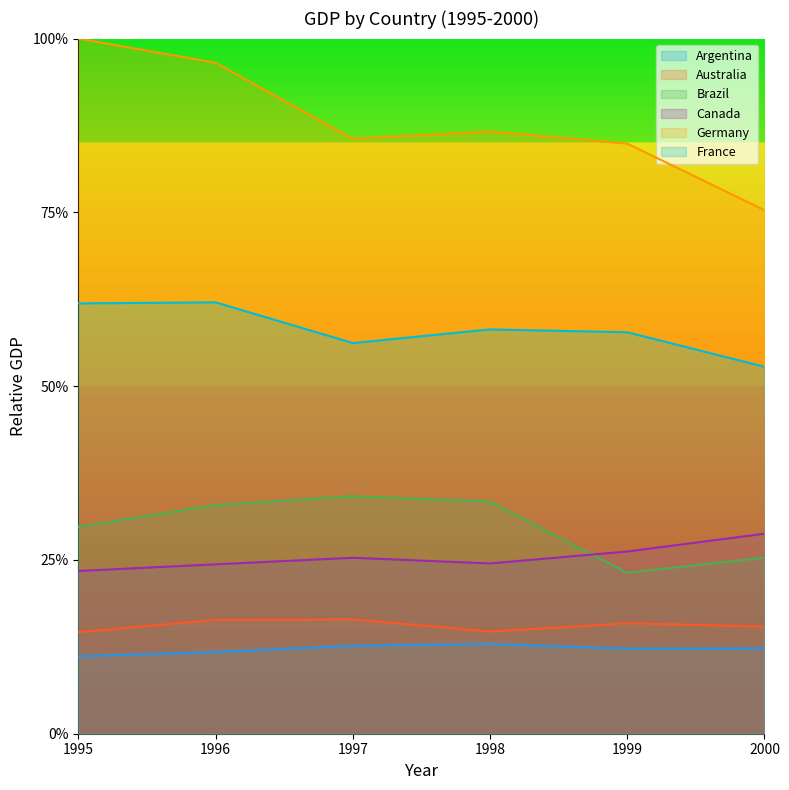

At which category is the sum across all series the highest?

1996